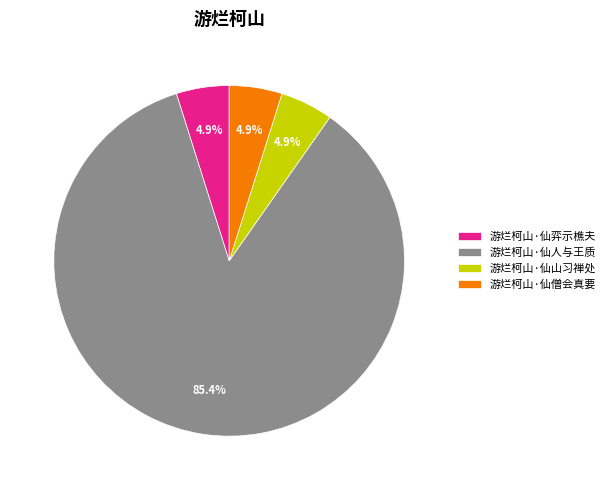

Combined, do 游烂柯山·仙山习禅处 and 游烂柯山·仙人与王质 account for over 50%?

Yes